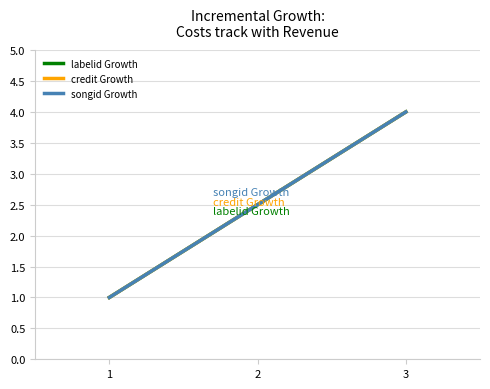

Does the chart display data point markers on the line(s)?

No